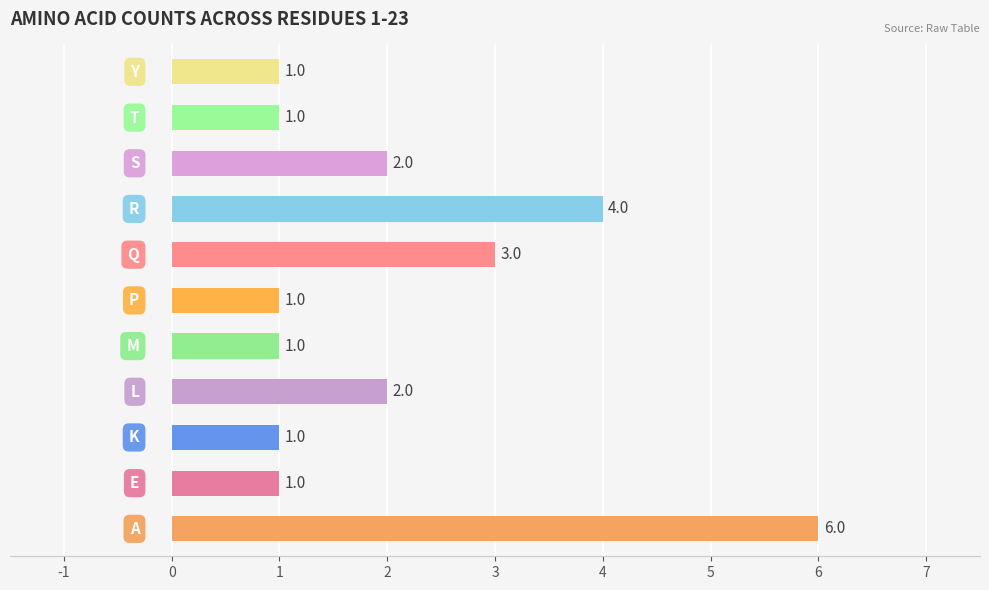

Reading top to bottom, extract all data points from this chart.

1	1	2	4	3	1	1	2	1	1	6